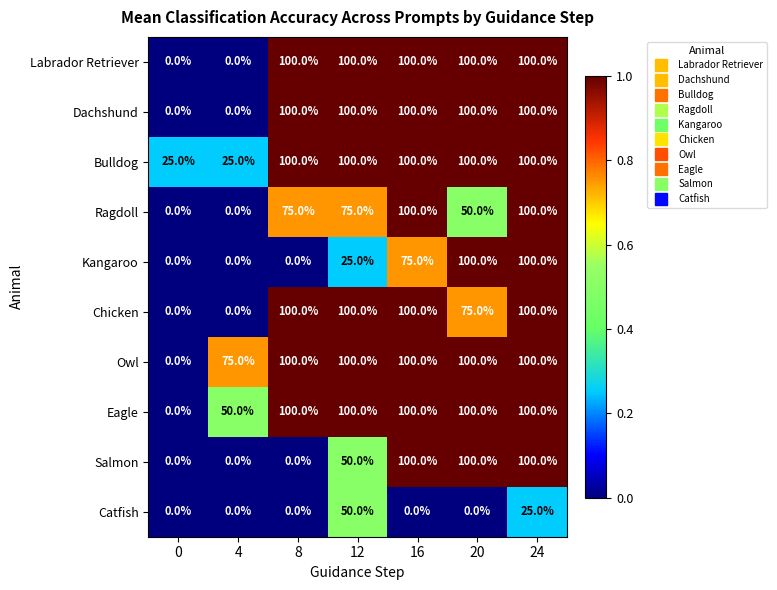

At how many categories does at least one series exceed 30?

6